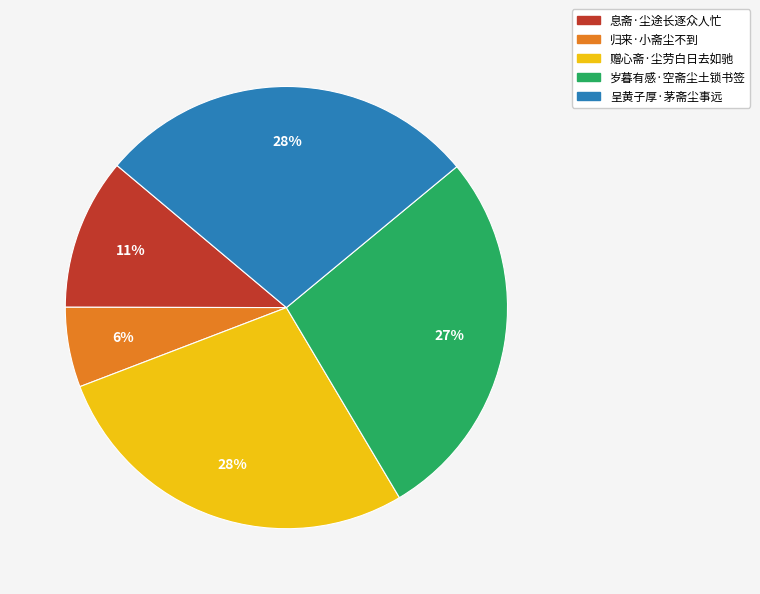

How many segments does this pie chart have?

5